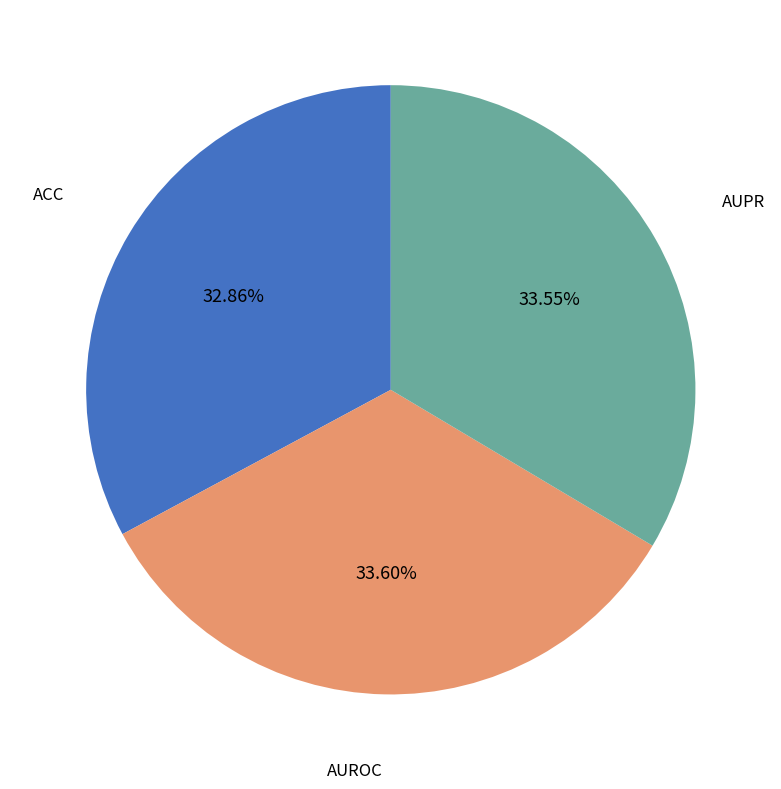

To the nearest percent, what portion does AUPR represent?

34%